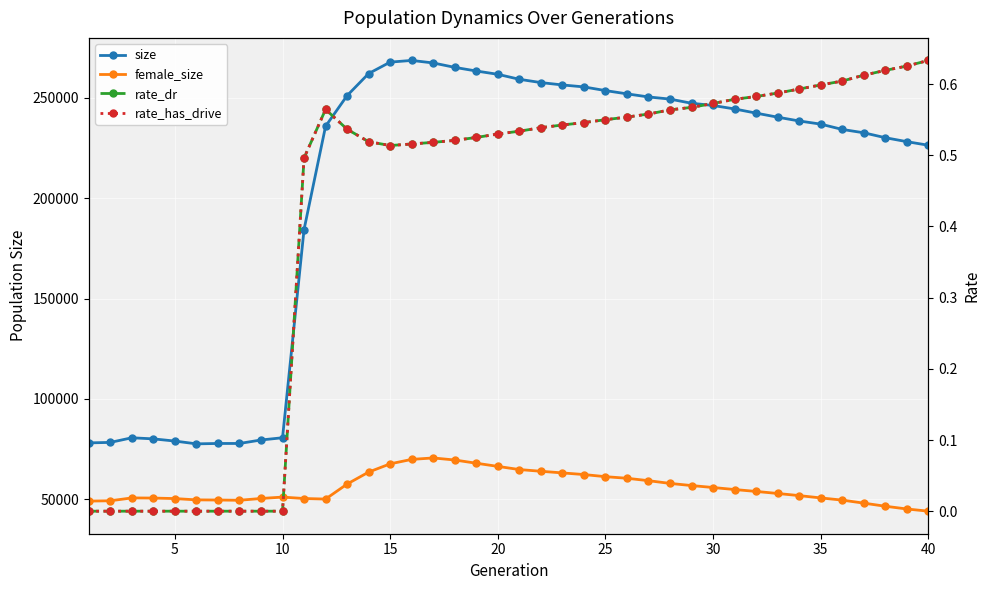

Is this an area chart (filled region under the line)?

No